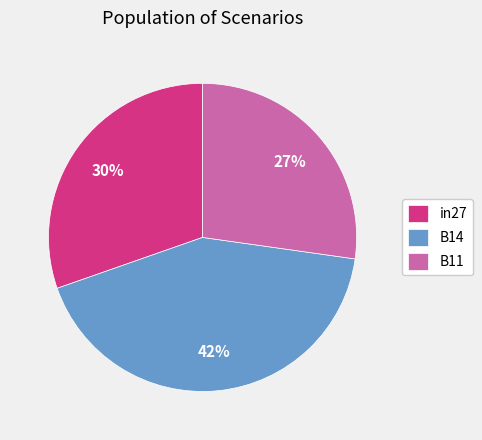

Which category has the biggest portion of the pie?

B14